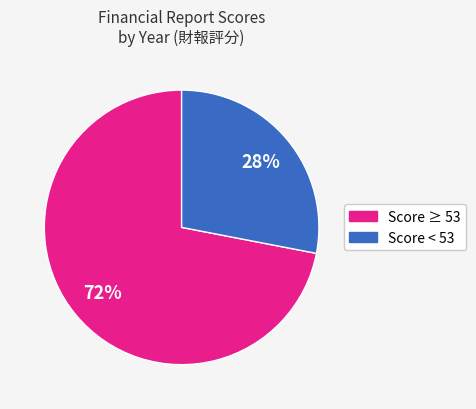

Does any single category account for the majority?

Yes